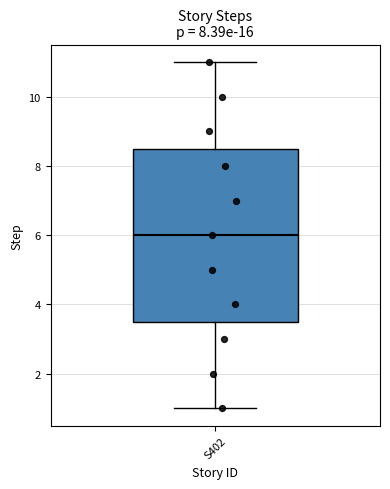

Read this box plot against the y-axis: the position of the median line, the range covered by the box, and the ends of both whiskers. The values are not printed on the chart, so give them approximately, as read against the axis.

median 6.0, box 3.6 to 8.6, whiskers 1.0 to 11.0